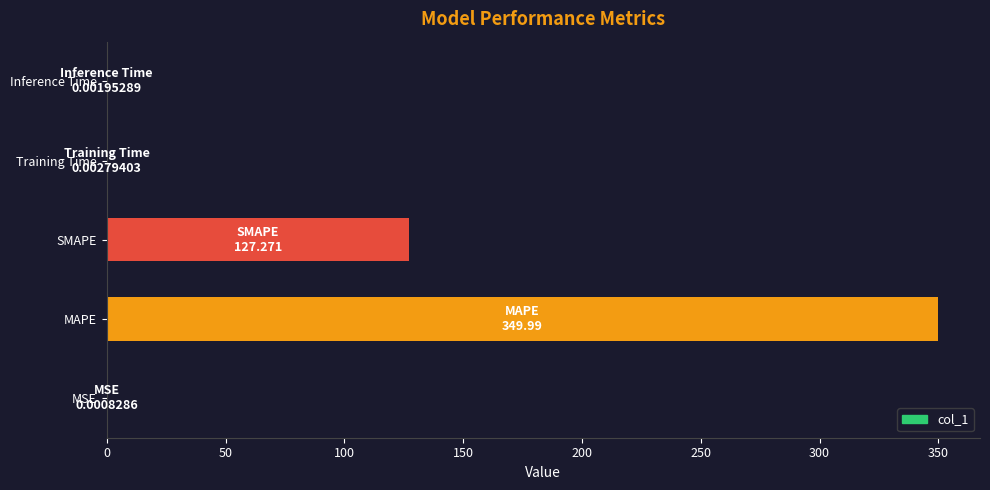

Are the bars horizontal?

Yes